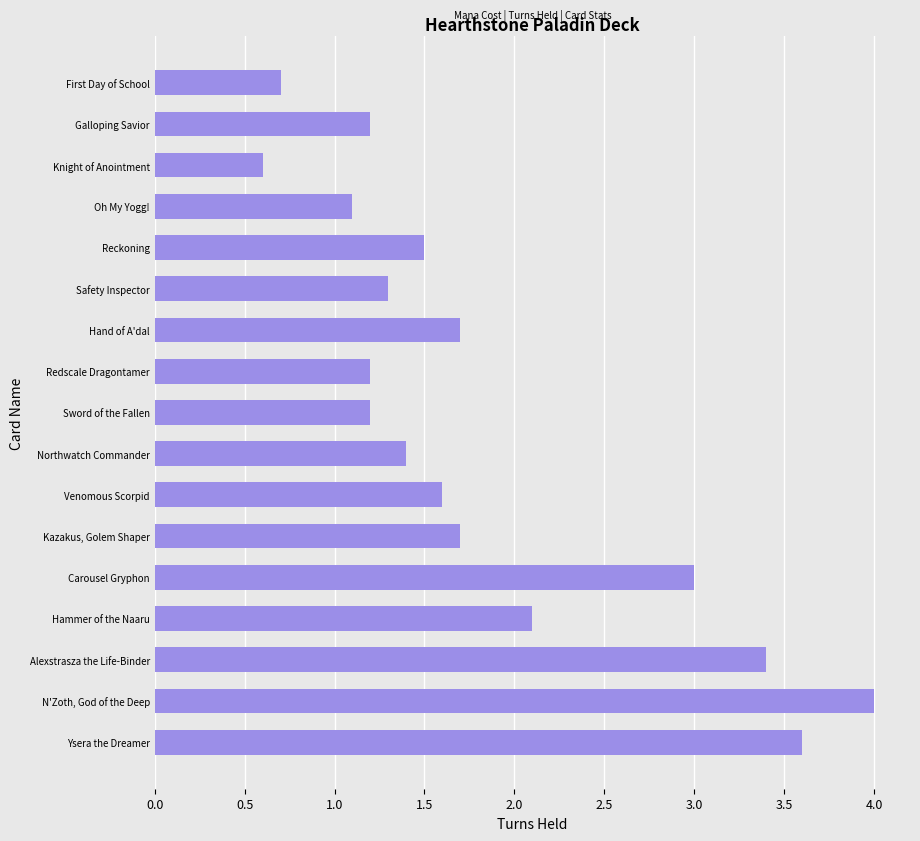

Reading top to bottom, transcribe all the data shown in this chart.

First Day of School=0.7	Galloping Savior=1.2	Knight of Anointment=0.6	Oh My Yogg!=1.1	Reckoning=1.5	Safety Inspector=1.3	Hand of A'dal=1.7	Redscale Dragontamer=1.2	Sword of the Fallen=1.2	Northwatch Commander=1.4	Venomous Scorpid=1.6	Kazakus, Golem Shaper=1.7	Carousel Gryphon=3.0	Hammer of the Naaru=2.1	Alexstrasza the Life-Binder=3.4	N'Zoth, God of the Deep=4.0	Ysera the Dreamer=3.6